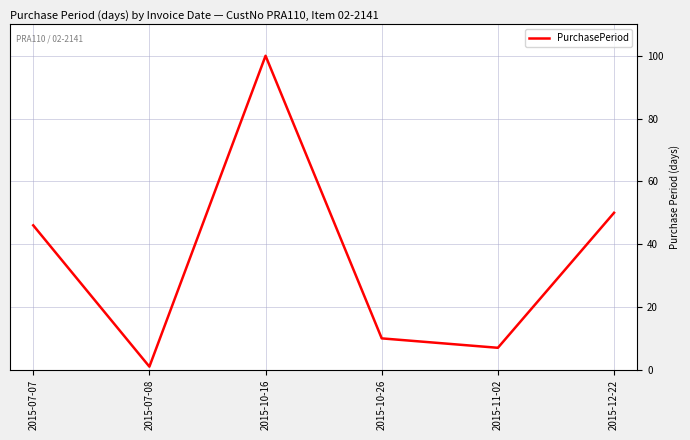

Rank the categories by value from highest to lowest.

2015-10-16, 2015-12-22, 2015-07-07, 2015-10-26, 2015-11-02, 2015-07-08